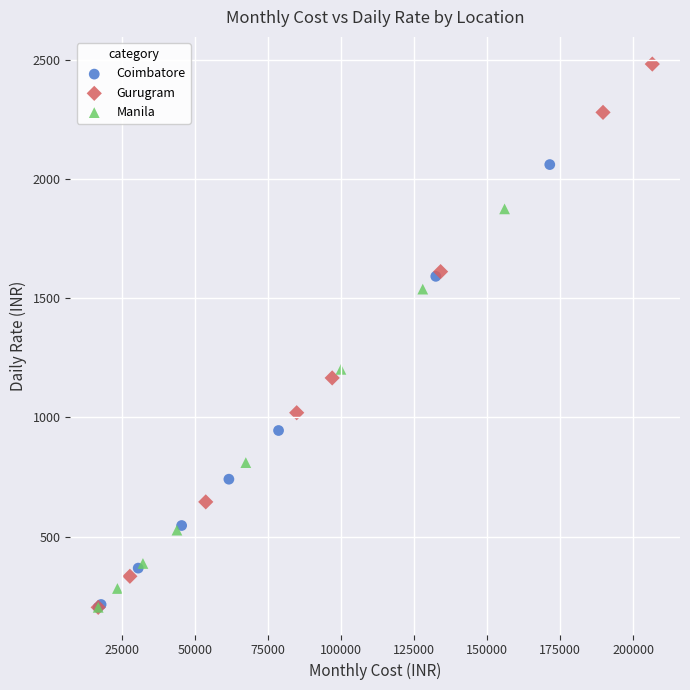

Which series contains the highest Y value?

Gurugram